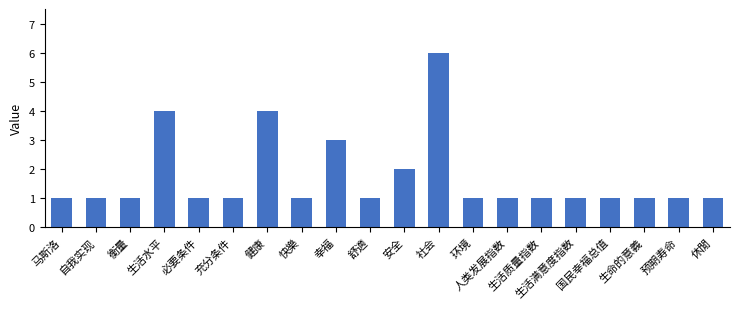

What position from the right is 休閒?

1